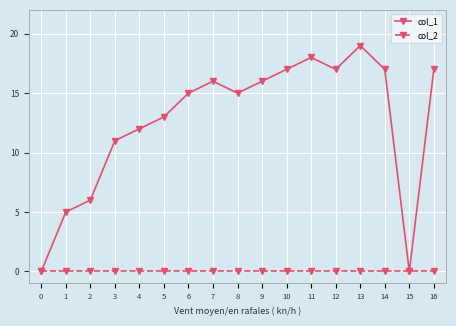

List the series in order of their peak value, lowest first.

col_2, col_1